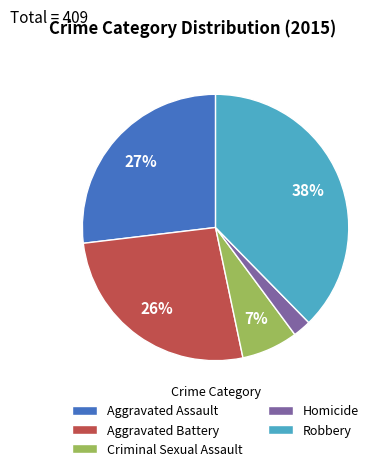

What percentage is the Robbery slice, to the nearest percent?

38%